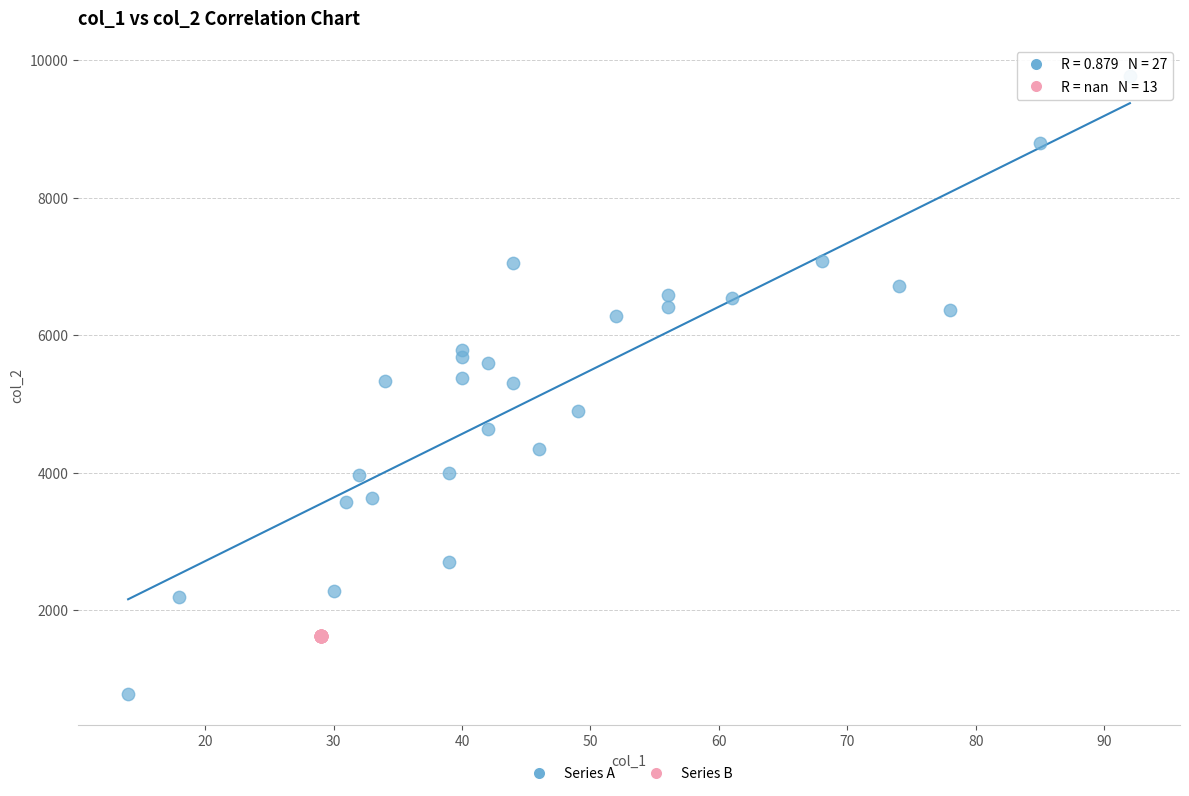

Which series contains the highest Y value?

Series A